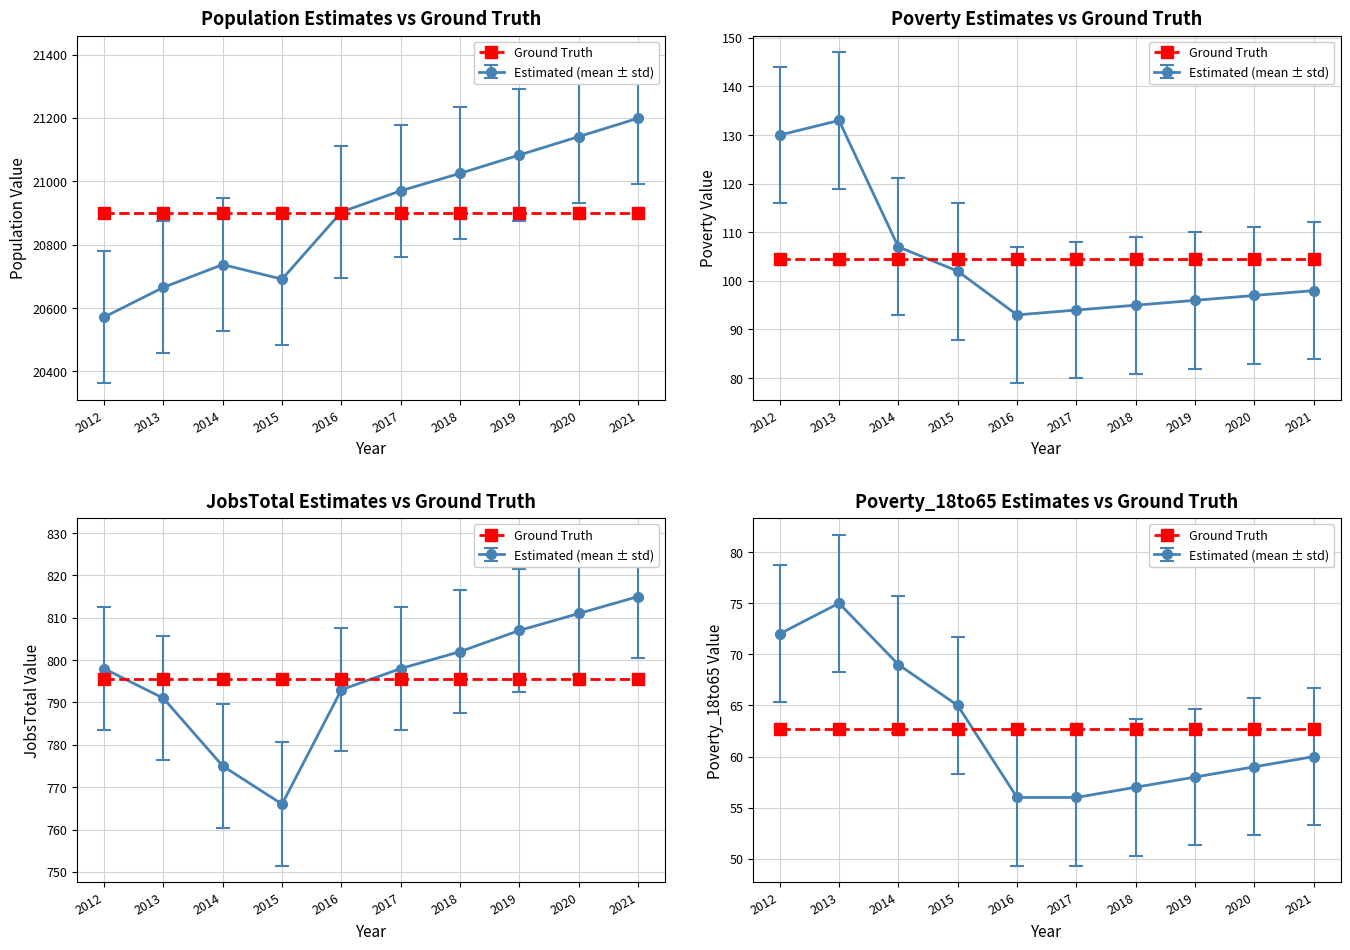

Between 2018 and 2015, which is larger?

2018